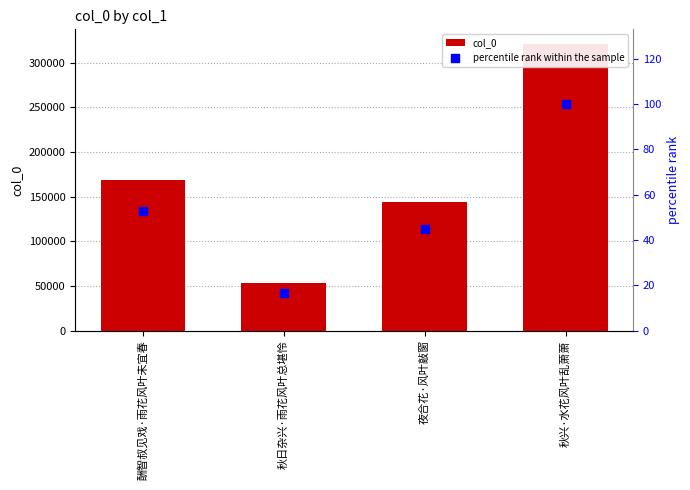

Which series has the largest total across all categories?

col_0